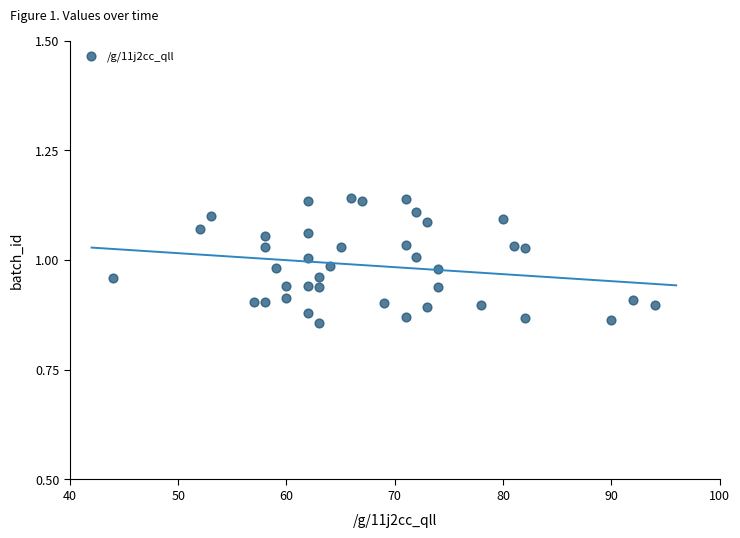

What is the range of X values (max minus min)?

50.0